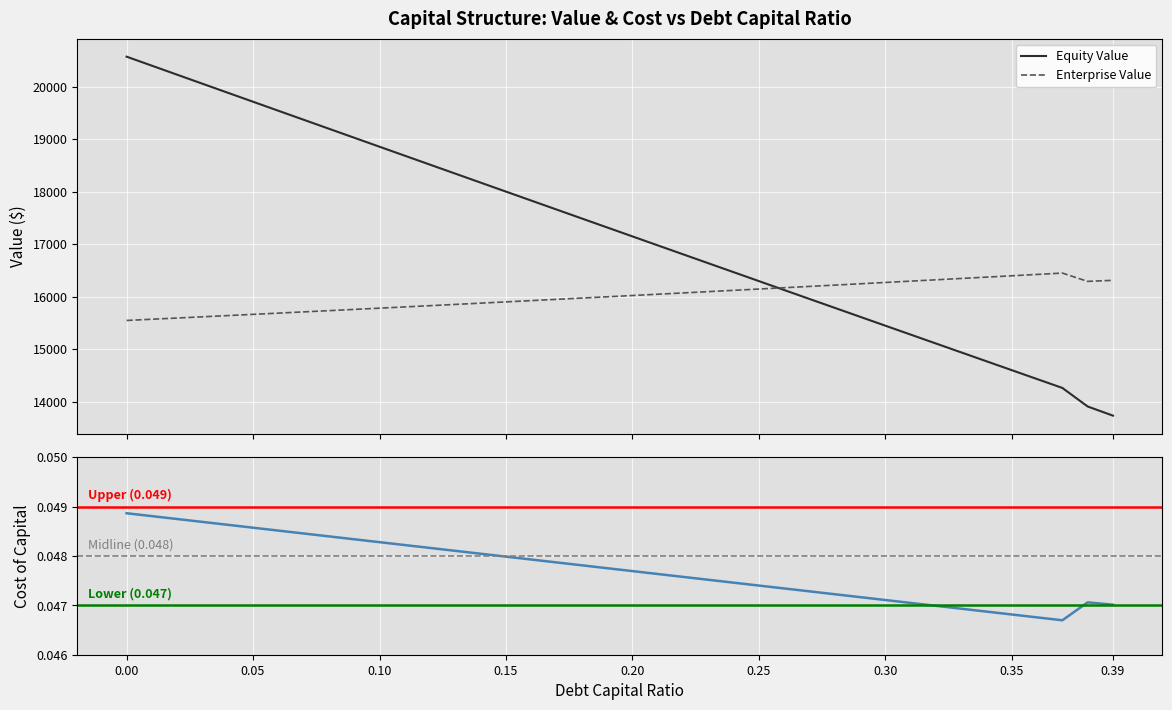

What is the label of the 25th point from the right?

0.15